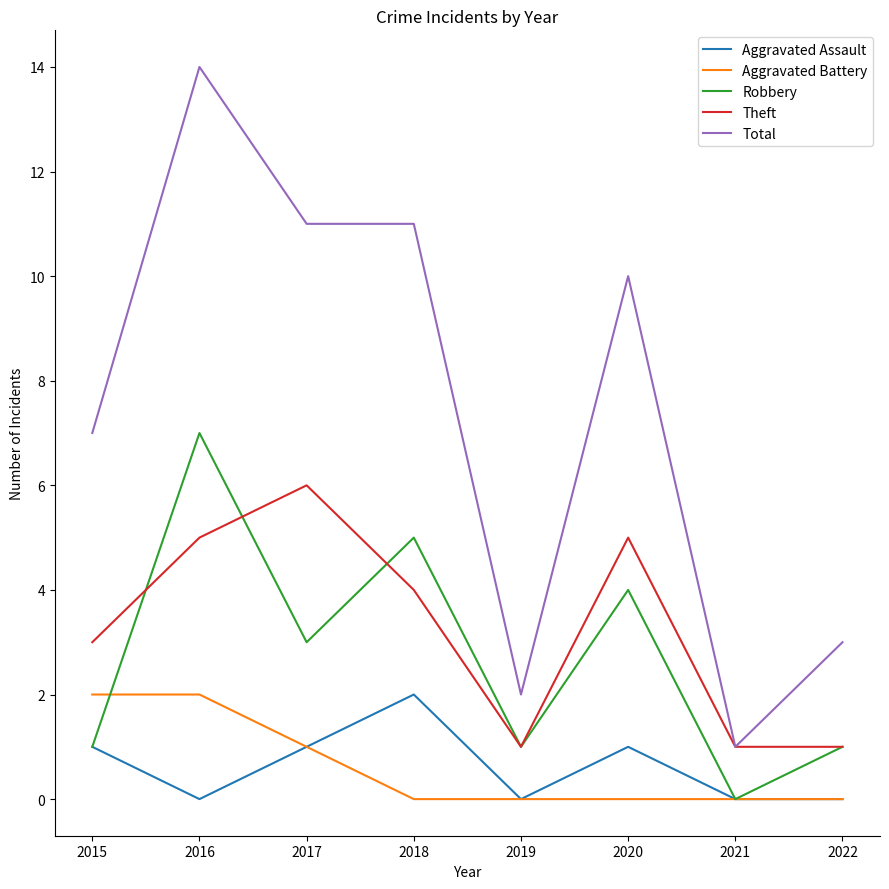

Which series has the widest spread of values?

Total